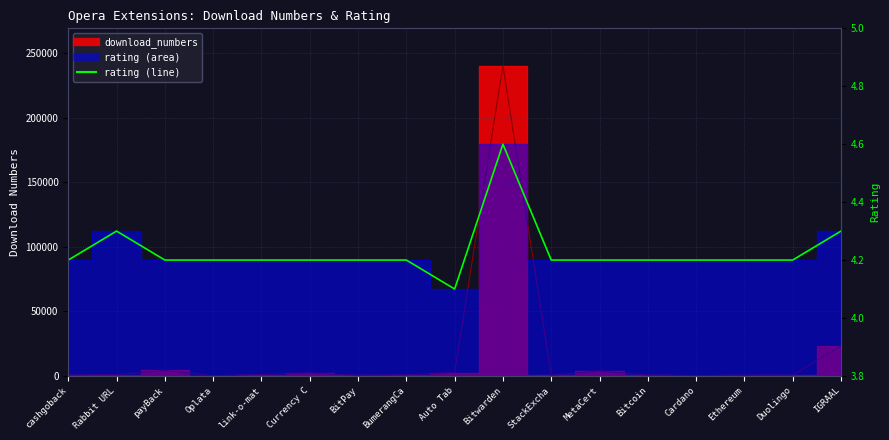

List the labels in order of value, smallest first.

Auto Tab, cashgoback, payBack, Oplata, link-o-mat, Currency C, BitPay, BumerangCa, StackExcha, MetaCert, Bitcoin, Cardano, Ethereum, Duolingo, Rabbit URL, IGRAAL, Bitwarden